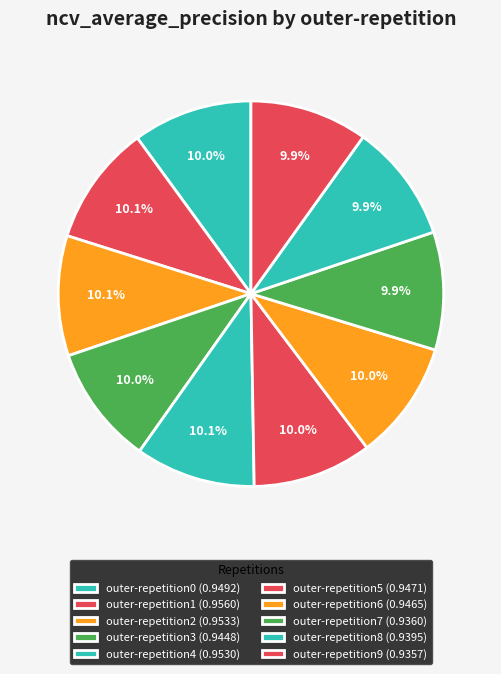

How many segments does this pie chart have?

10